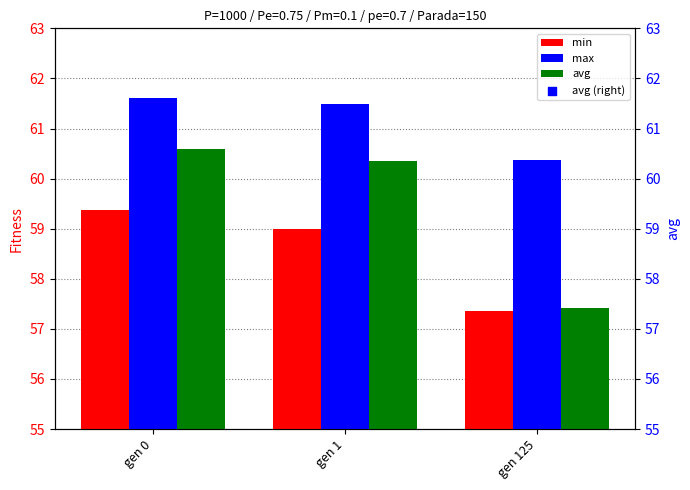

At how many categories does at least one series exceed 61?

2